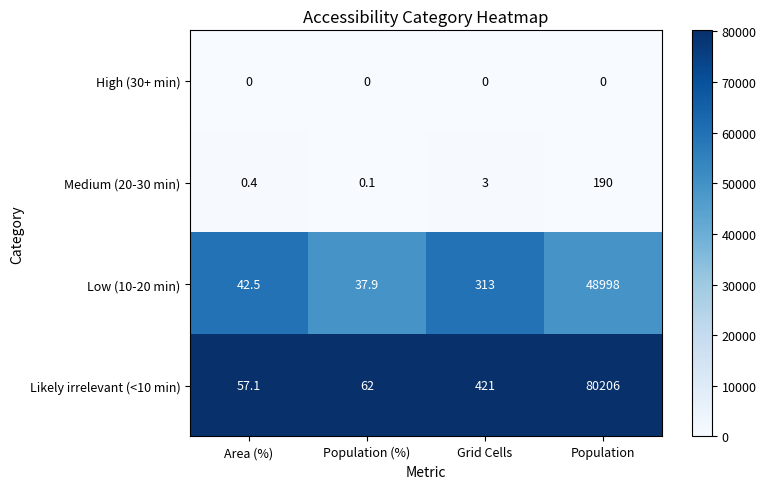

The value of Likely irrelevant (<10 min) at Population (%) is 21.4. True or false?

False